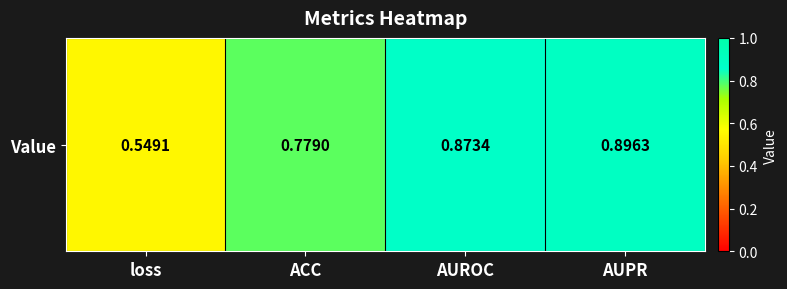

Reading left to right, what are all the values shown in this chart?

loss=0.5	ACC=0.8	AUROC=0.9	AUPR=0.9